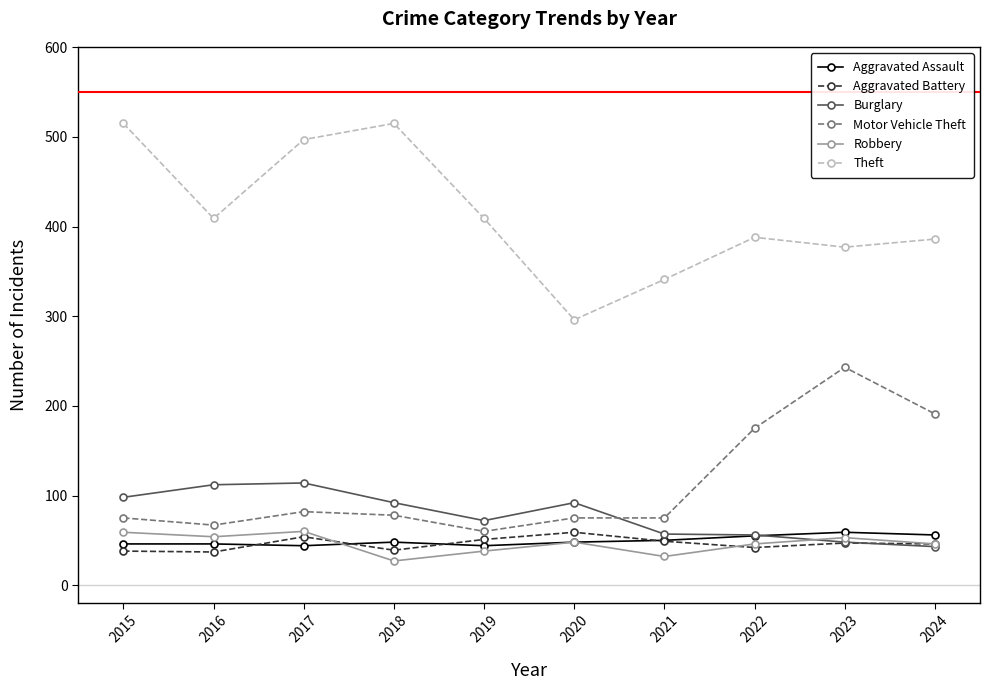

Which series has the largest range (max minus min)?

Theft